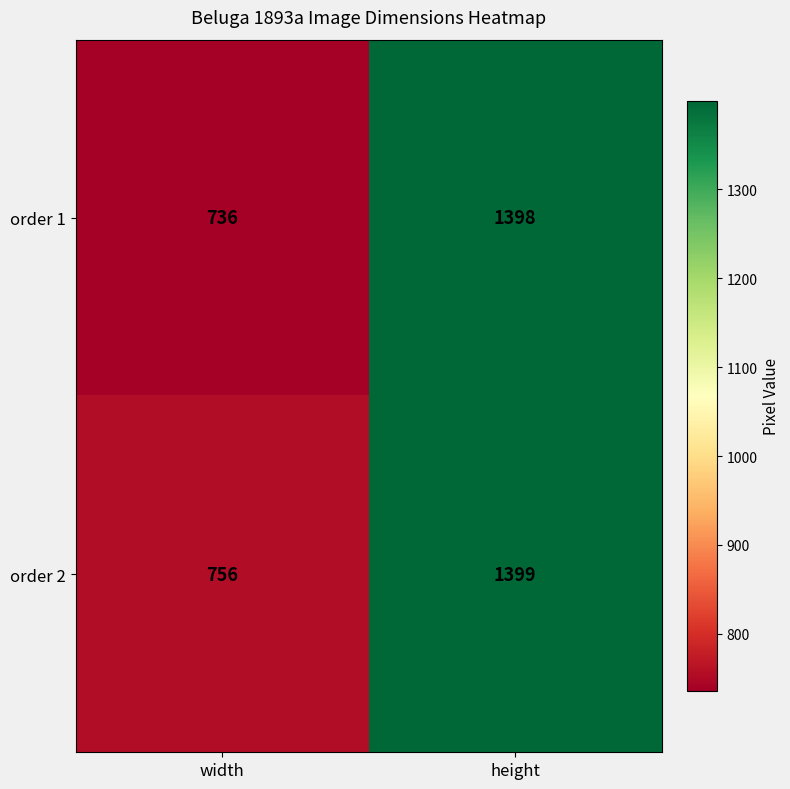

At how many categories does at least one series exceed 1202?

1